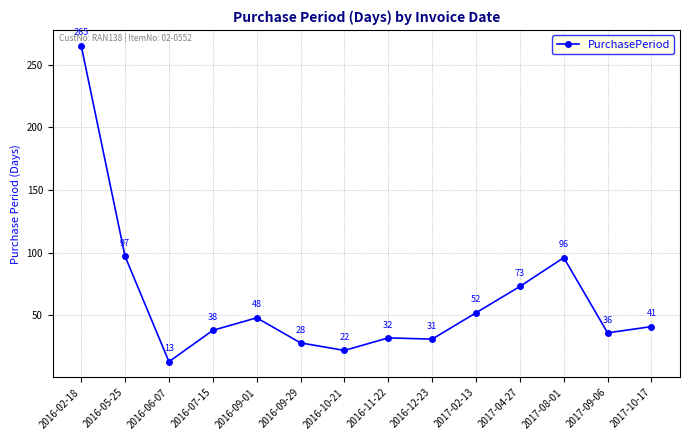

The chart shows a value of 12 at 2016-09-29. True or false?

False